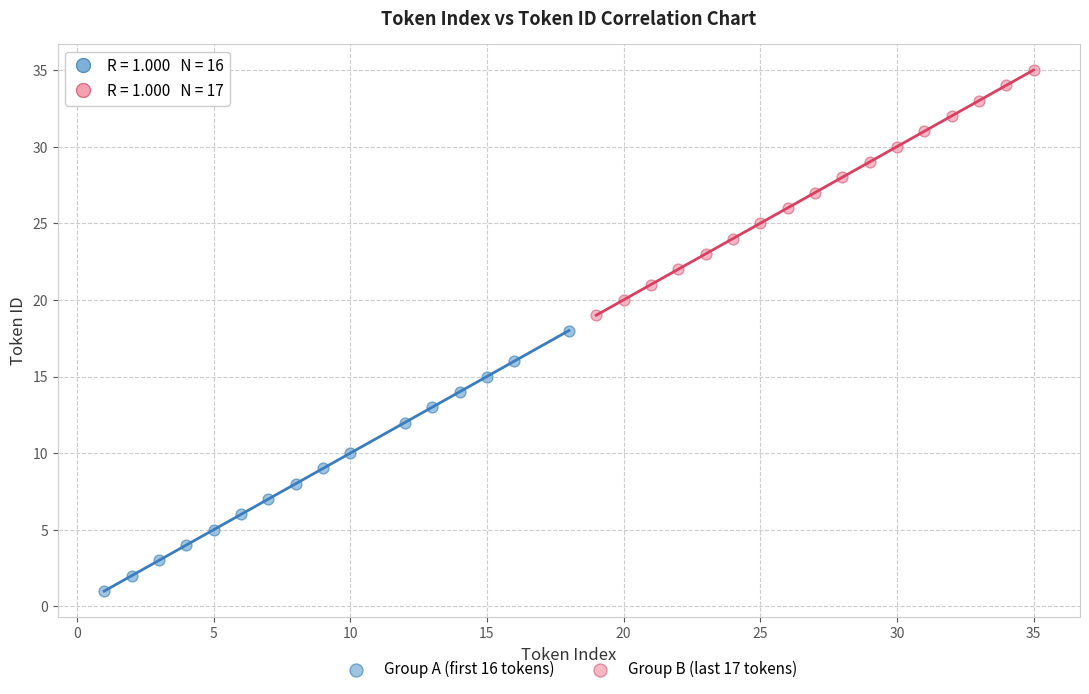

Which series reaches the minimum Y coordinate?

Group A (first 16 tokens)